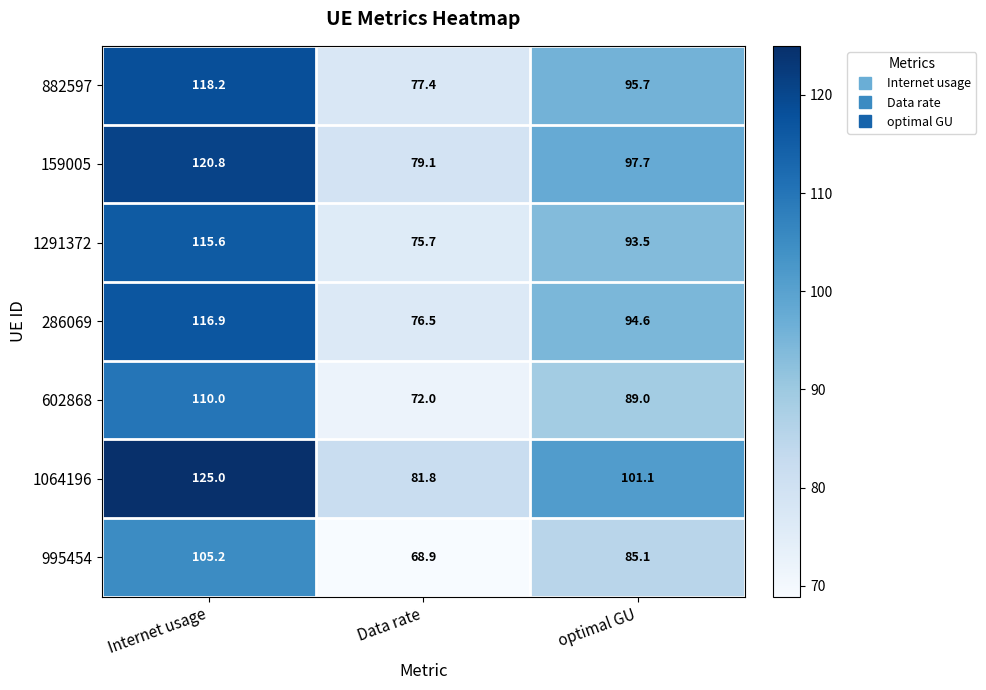

The value of 1291372 at Data rate is 44.6. True or false?

False